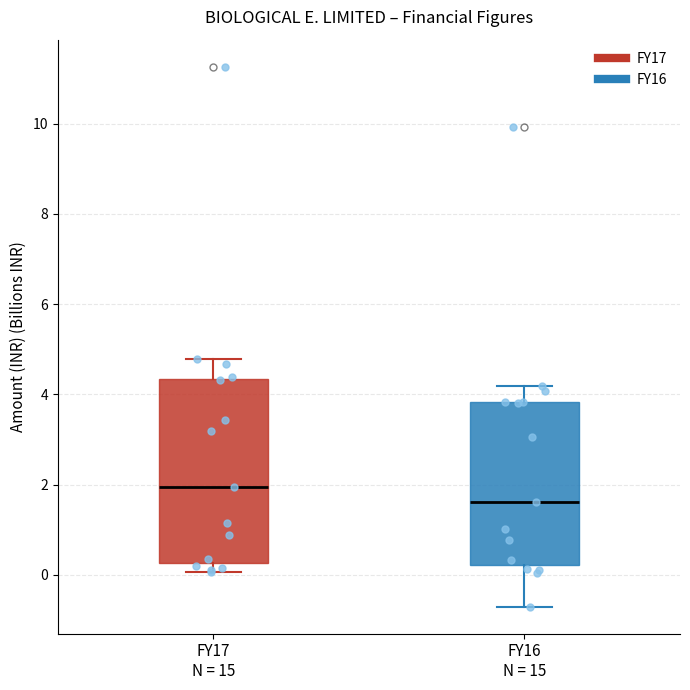

Where does the upper whisker of the box for FY17 N = 15 end on the y-axis? The values are not printed on the chart, so give them approximately, as read against the axis.

4.8